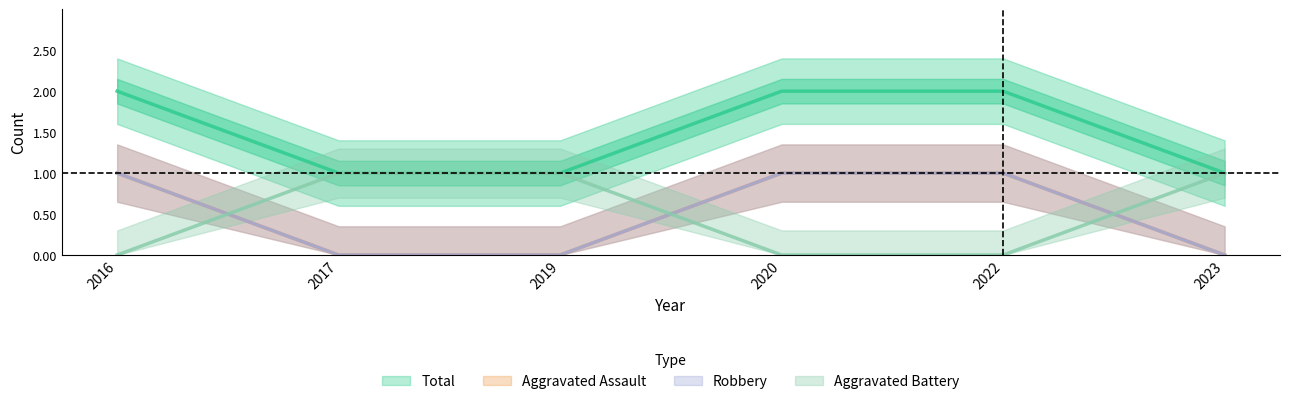

What is the sum of all Total values?

3